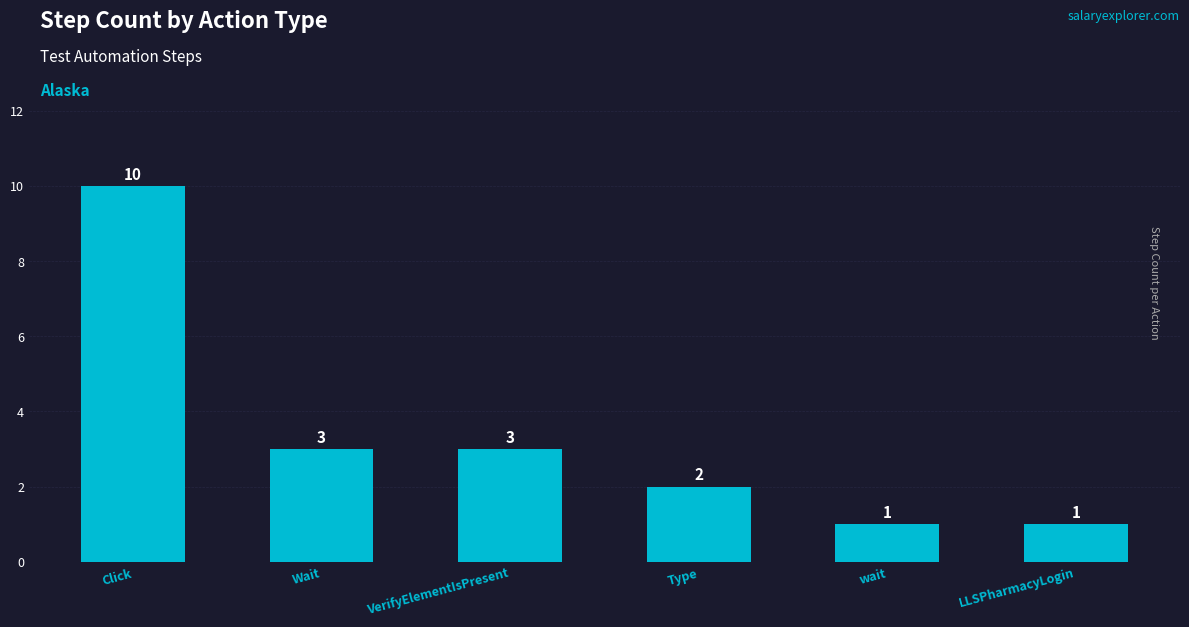

True or false: the data shows 10 at Click.

True